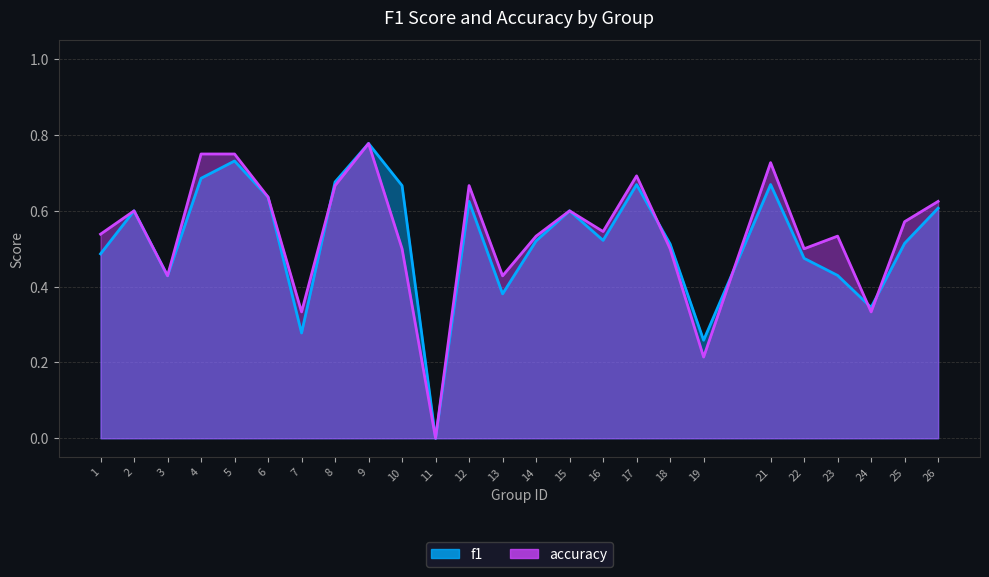

What value does the f1 series have at 9?

0.8